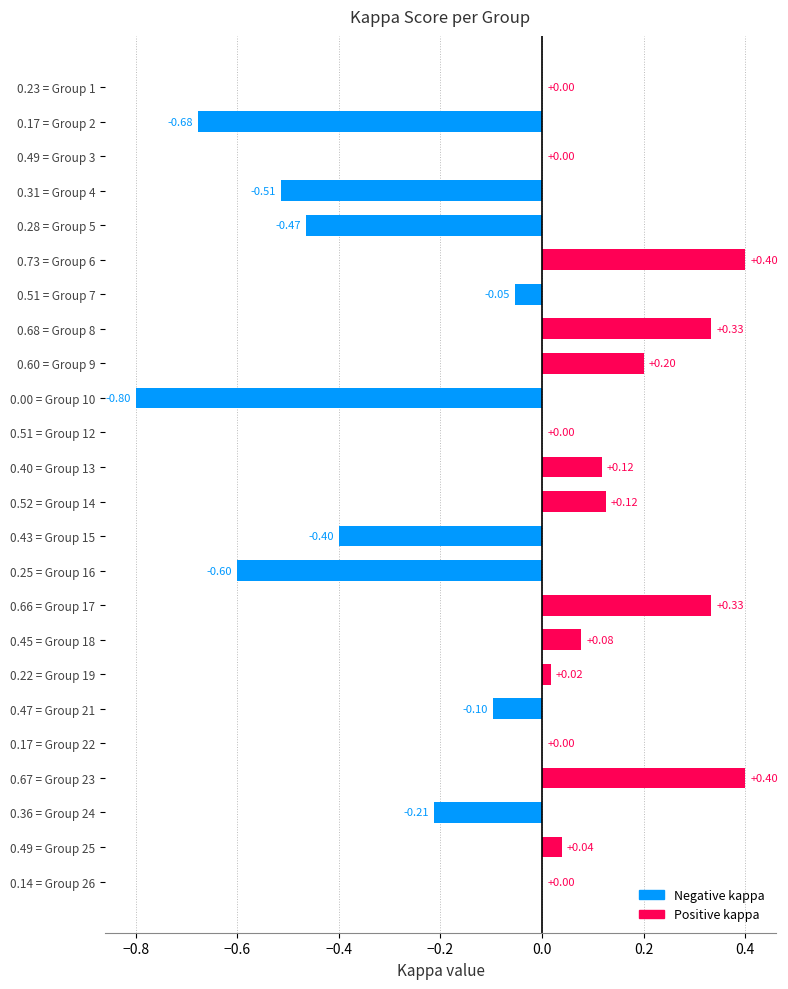

What is the sum of the values at 0.40 = Group 13 and 0.17 = Group 2?

-0.6